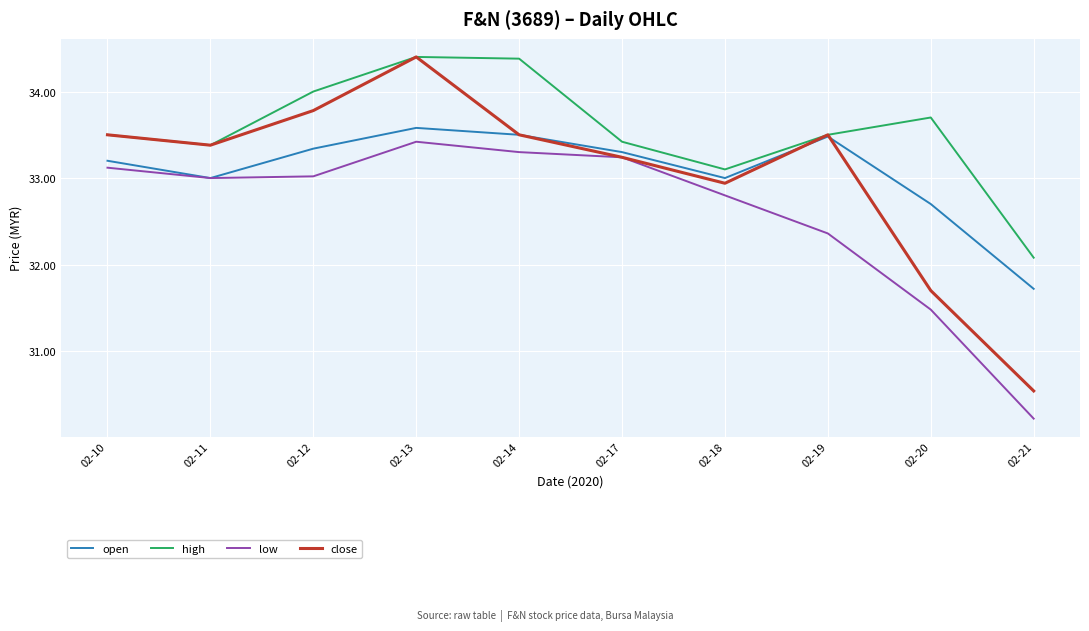

At which label does high reach its minimum?

02-21